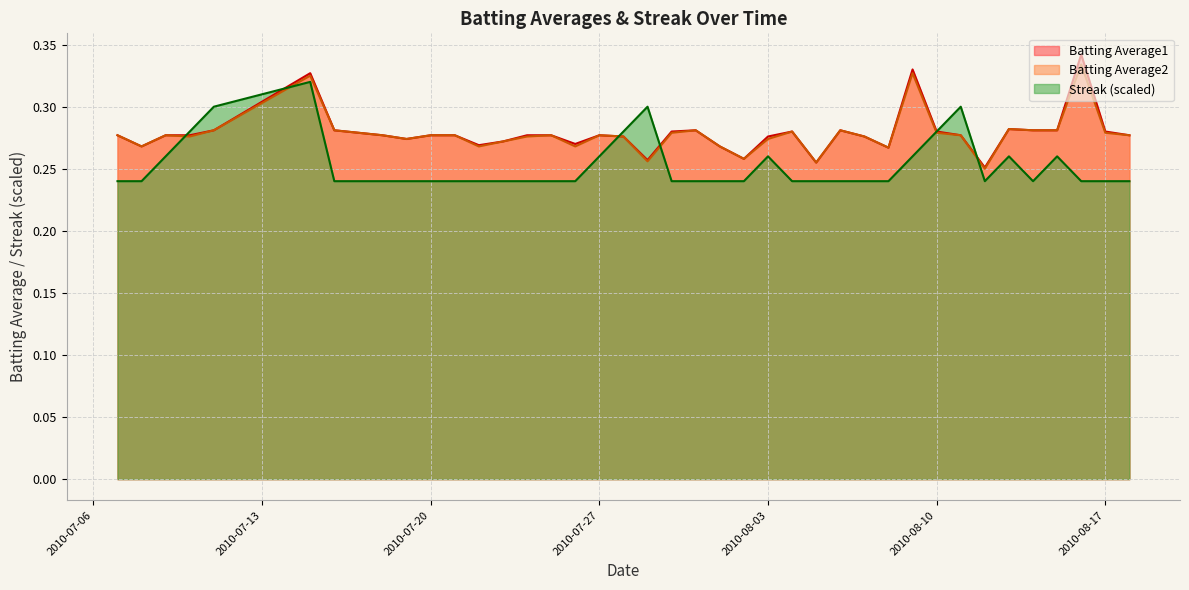

True or false: Batting Average1 and Batting Average2 intersect in this chart.

False